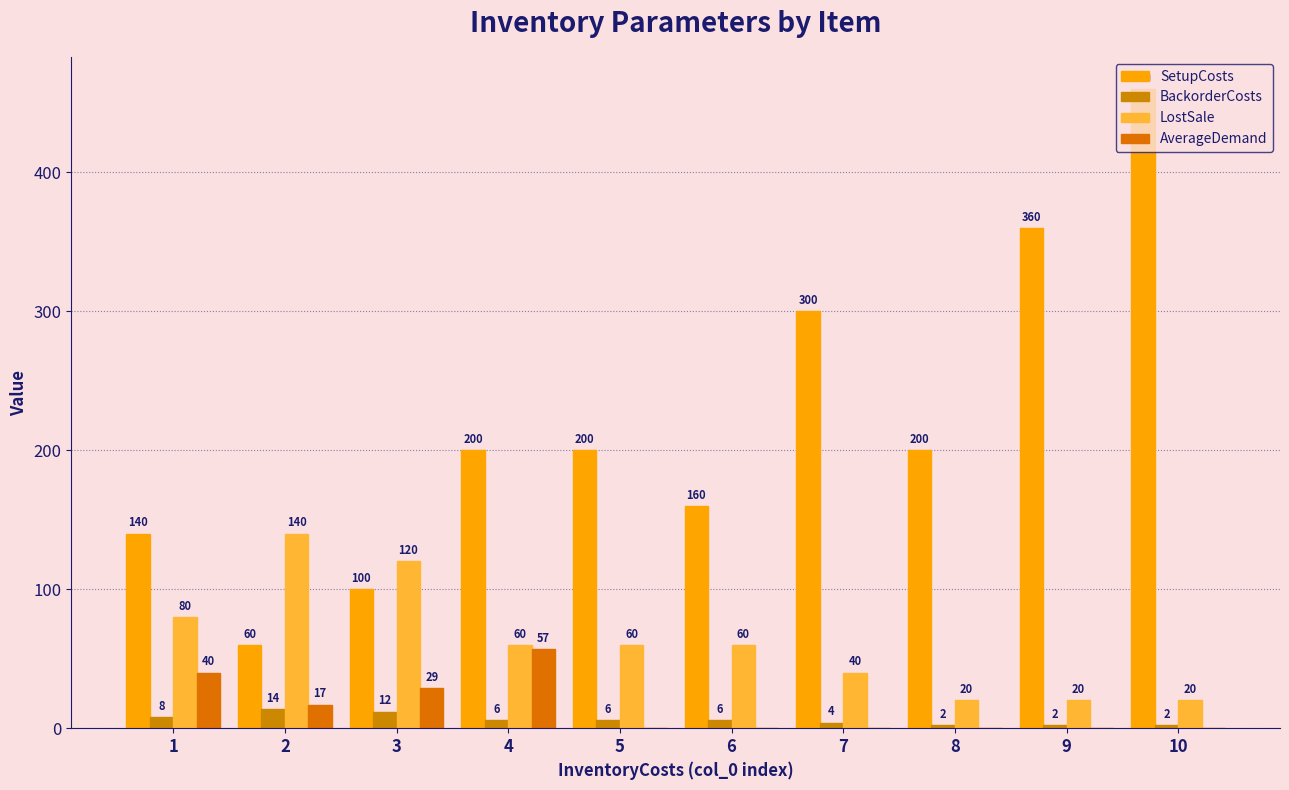

How many series are shown in this chart?

4